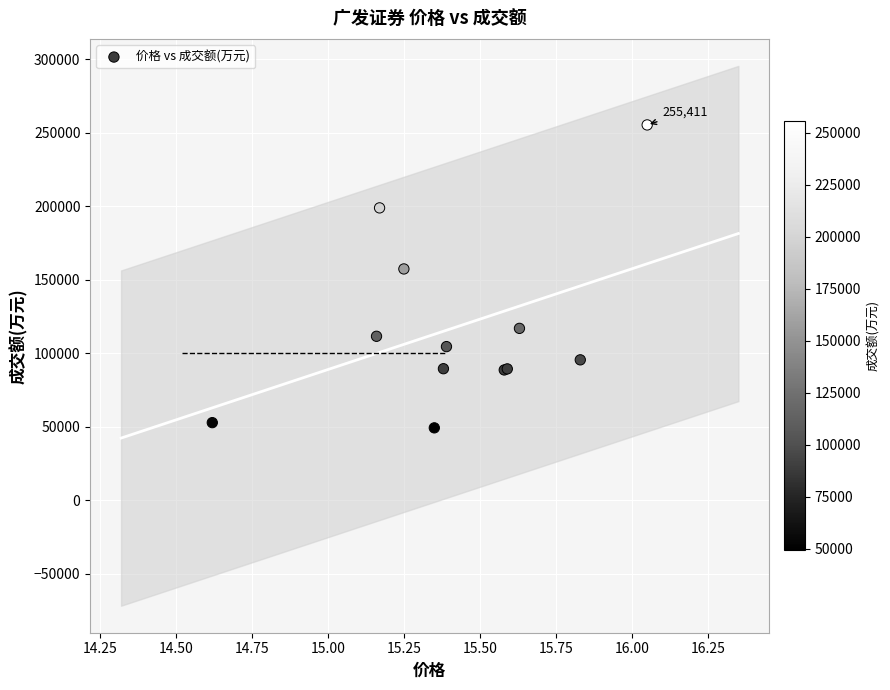

What Y value in the scatter plot is closest to 152381?

157447